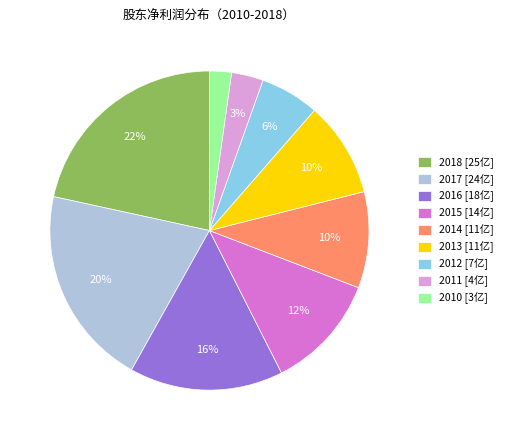

Does any single category account for the majority?

No